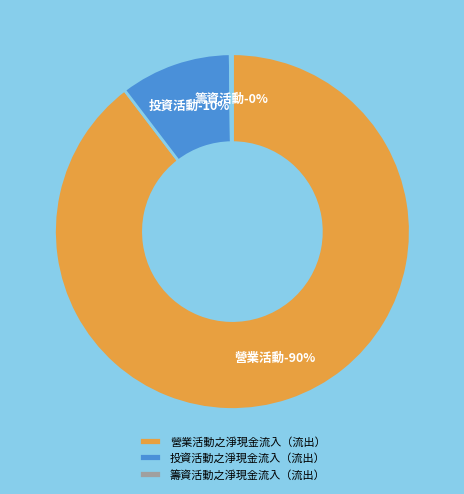

Is 營業活動之淨現金流入（流出） the majority of the pie?

Yes